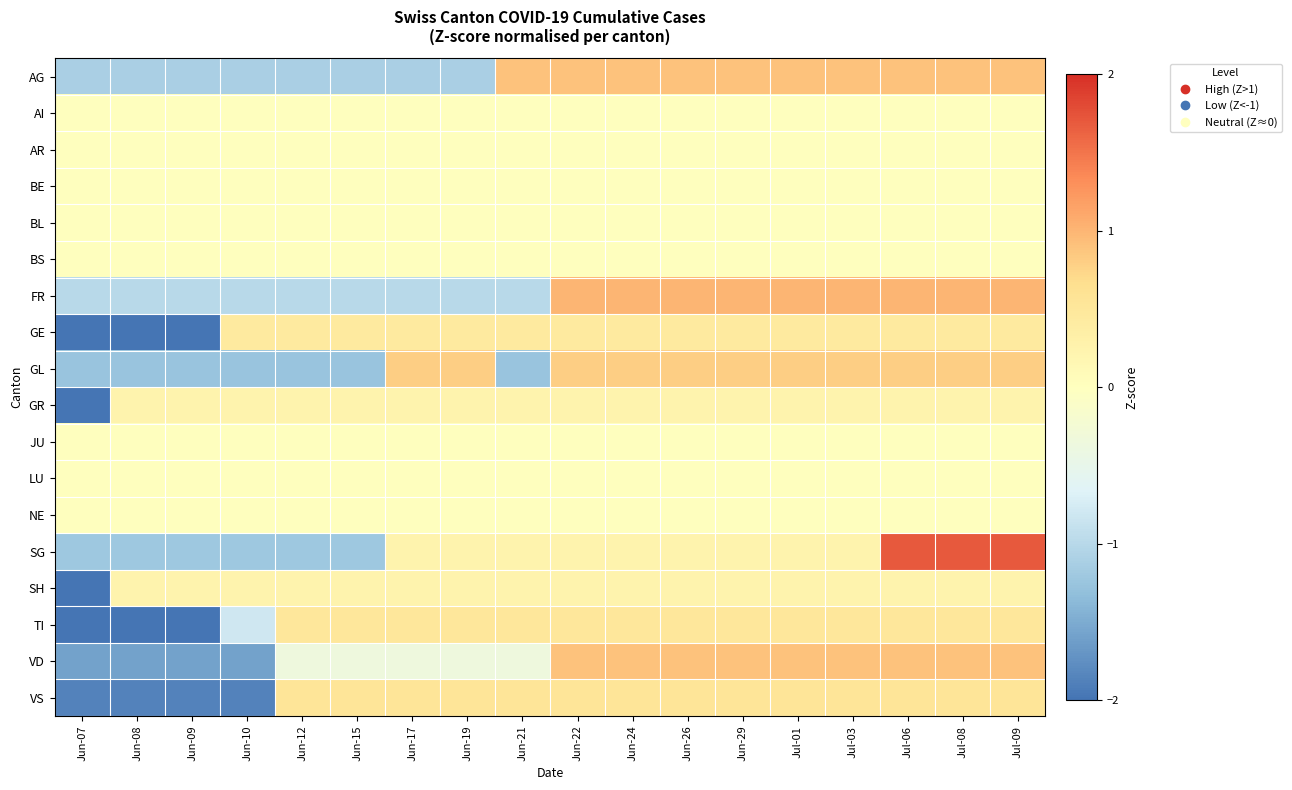

Reading right to left, list all the values displayed in this chart.

AG: Jul-09=0.9	Jul-08=0.9	Jul-06=0.9	Jul-03=0.9	Jul-01=0.9	Jun-29=0.9	Jun-26=0.9	Jun-24=0.9	Jun-22=0.9	Jun-21=0.9	Jun-19=-1.1	Jun-17=-1.1	Jun-15=-1.1	Jun-12=-1.1	Jun-10=-1.1	Jun-09=-1.1	Jun-08=-1.1	Jun-07=-1.1
AI: Jul-09=0.0	Jul-08=0.0	Jul-06=0.0	Jul-03=0.0	Jul-01=0.0	Jun-29=0.0	Jun-26=0.0	Jun-24=0.0	Jun-22=0.0	Jun-21=0.0	Jun-19=0.0	Jun-17=0.0	Jun-15=0.0	Jun-12=0.0	Jun-10=0.0	Jun-09=0.0	Jun-08=0.0	Jun-07=0.0
AR: Jul-09=0.0	Jul-08=0.0	Jul-06=0.0	Jul-03=0.0	Jul-01=0.0	Jun-29=0.0	Jun-26=0.0	Jun-24=0.0	Jun-22=0.0	Jun-21=0.0	Jun-19=0.0	Jun-17=0.0	Jun-15=0.0	Jun-12=0.0	Jun-10=0.0	Jun-09=0.0	Jun-08=0.0	Jun-07=0.0
BE: Jul-09=0.0	Jul-08=0.0	Jul-06=0.0	Jul-03=0.0	Jul-01=0.0	Jun-29=0.0	Jun-26=0.0	Jun-24=0.0	Jun-22=0.0	Jun-21=0.0	Jun-19=0.0	Jun-17=0.0	Jun-15=0.0	Jun-12=0.0	Jun-10=0.0	Jun-09=0.0	Jun-08=0.0	Jun-07=0.0
BL: Jul-09=0.0	Jul-08=0.0	Jul-06=0.0	Jul-03=0.0	Jul-01=0.0	Jun-29=0.0	Jun-26=0.0	Jun-24=0.0	Jun-22=0.0	Jun-21=0.0	Jun-19=0.0	Jun-17=0.0	Jun-15=0.0	Jun-12=0.0	Jun-10=0.0	Jun-09=0.0	Jun-08=0.0	Jun-07=0.0
BS: Jul-09=0.0	Jul-08=0.0	Jul-06=0.0	Jul-03=0.0	Jul-01=0.0	Jun-29=0.0	Jun-26=0.0	Jun-24=0.0	Jun-22=0.0	Jun-21=0.0	Jun-19=0.0	Jun-17=0.0	Jun-15=0.0	Jun-12=0.0	Jun-10=0.0	Jun-09=0.0	Jun-08=0.0	Jun-07=0.0
FR: Jul-09=1.0	Jul-08=1.0	Jul-06=1.0	Jul-03=1.0	Jul-01=1.0	Jun-29=1.0	Jun-26=1.0	Jun-24=1.0	Jun-22=1.0	Jun-21=-1.0	Jun-19=-1.0	Jun-17=-1.0	Jun-15=-1.0	Jun-12=-1.0	Jun-10=-1.0	Jun-09=-1.0	Jun-08=-1.0	Jun-07=-1.0
GE: Jul-09=0.4	Jul-08=0.4	Jul-06=0.4	Jul-03=0.4	Jul-01=0.4	Jun-29=0.4	Jun-26=0.4	Jun-24=0.4	Jun-22=0.4	Jun-21=0.4	Jun-19=0.4	Jun-17=0.4	Jun-15=0.4	Jun-12=0.4	Jun-10=0.4	Jun-09=-2.2	Jun-08=-2.2	Jun-07=-2.2
GL: Jul-09=0.8	Jul-08=0.8	Jul-06=0.8	Jul-03=0.8	Jul-01=0.8	Jun-29=0.8	Jun-26=0.8	Jun-24=0.8	Jun-22=0.8	Jun-21=-1.3	Jun-19=0.8	Jun-17=0.8	Jun-15=-1.3	Jun-12=-1.3	Jun-10=-1.3	Jun-09=-1.3	Jun-08=-1.3	Jun-07=-1.3
GR: Jul-09=0.2	Jul-08=0.2	Jul-06=0.2	Jul-03=0.2	Jul-01=0.2	Jun-29=0.2	Jun-26=0.2	Jun-24=0.2	Jun-22=0.2	Jun-21=0.2	Jun-19=0.2	Jun-17=0.2	Jun-15=0.2	Jun-12=0.2	Jun-10=0.2	Jun-09=0.2	Jun-08=0.2	Jun-07=-4.1
JU: Jul-09=0.0	Jul-08=0.0	Jul-06=0.0	Jul-03=0.0	Jul-01=0.0	Jun-29=0.0	Jun-26=0.0	Jun-24=0.0	Jun-22=0.0	Jun-21=0.0	Jun-19=0.0	Jun-17=0.0	Jun-15=0.0	Jun-12=0.0	Jun-10=0.0	Jun-09=0.0	Jun-08=0.0	Jun-07=0.0
LU: Jul-09=0.0	Jul-08=0.0	Jul-06=0.0	Jul-03=0.0	Jul-01=0.0	Jun-29=0.0	Jun-26=0.0	Jun-24=0.0	Jun-22=0.0	Jun-21=0.0	Jun-19=0.0	Jun-17=0.0	Jun-15=0.0	Jun-12=0.0	Jun-10=0.0	Jun-09=0.0	Jun-08=0.0	Jun-07=0.0
NE: Jul-09=0.0	Jul-08=0.0	Jul-06=0.0	Jul-03=0.0	Jul-01=0.0	Jun-29=0.0	Jun-26=0.0	Jun-24=0.0	Jun-22=0.0	Jun-21=0.0	Jun-19=0.0	Jun-17=0.0	Jun-15=0.0	Jun-12=0.0	Jun-10=0.0	Jun-09=0.0	Jun-08=0.0	Jun-07=0.0
SG: Jul-09=1.7	Jul-08=1.7	Jul-06=1.7	Jul-03=0.2	Jul-01=0.2	Jun-29=0.2	Jun-26=0.2	Jun-24=0.2	Jun-22=0.2	Jun-21=0.2	Jun-19=0.2	Jun-17=0.2	Jun-15=-1.2	Jun-12=-1.2	Jun-10=-1.2	Jun-09=-1.2	Jun-08=-1.2	Jun-07=-1.2
SH: Jul-09=0.2	Jul-08=0.2	Jul-06=0.2	Jul-03=0.2	Jul-01=0.2	Jun-29=0.2	Jun-26=0.2	Jun-24=0.2	Jun-22=0.2	Jun-21=0.2	Jun-19=0.2	Jun-17=0.2	Jun-15=0.2	Jun-12=0.2	Jun-10=0.2	Jun-09=0.2	Jun-08=0.2	Jun-07=-4.1
TI: Jul-09=0.5	Jul-08=0.5	Jul-06=0.5	Jul-03=0.5	Jul-01=0.5	Jun-29=0.5	Jun-26=0.5	Jun-24=0.5	Jun-22=0.5	Jun-21=0.5	Jun-19=0.5	Jun-17=0.5	Jun-15=0.5	Jun-12=0.5	Jun-10=-0.8	Jun-09=-2.1	Jun-08=-2.1	Jun-07=-2.1
VD: Jul-09=0.9	Jul-08=0.9	Jul-06=0.9	Jul-03=0.9	Jul-01=0.9	Jun-29=0.9	Jun-26=0.9	Jun-24=0.9	Jun-22=0.9	Jun-21=-0.3	Jun-19=-0.3	Jun-17=-0.3	Jun-15=-0.3	Jun-12=-0.3	Jun-10=-1.6	Jun-09=-1.6	Jun-08=-1.6	Jun-07=-1.6
VS: Jul-09=0.5	Jul-08=0.5	Jul-06=0.5	Jul-03=0.5	Jul-01=0.5	Jun-29=0.5	Jun-26=0.5	Jun-24=0.5	Jun-22=0.5	Jun-21=0.5	Jun-19=0.5	Jun-17=0.5	Jun-15=0.5	Jun-12=0.5	Jun-10=-1.9	Jun-09=-1.9	Jun-08=-1.9	Jun-07=-1.9